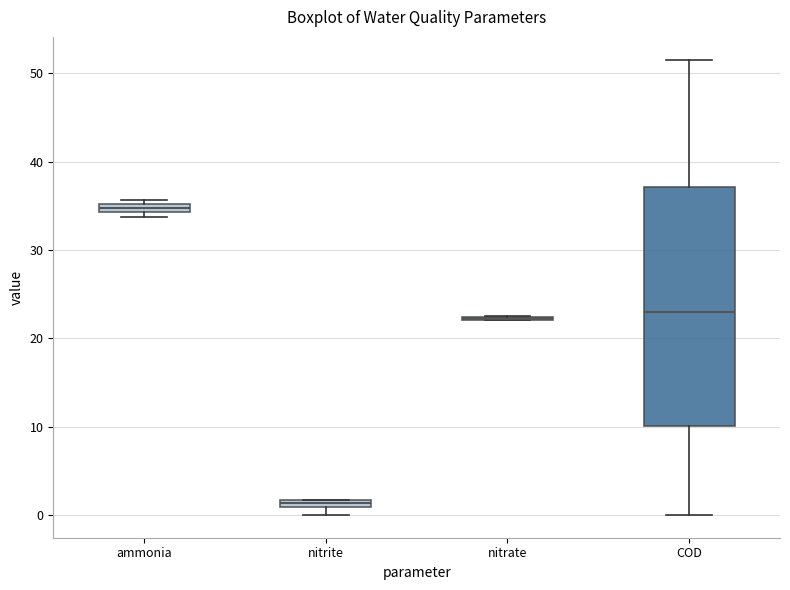

Where is the lower edge of the box for ammonia on the y-axis? The values are not printed on the chart, so give them approximately, as read against the axis.

34